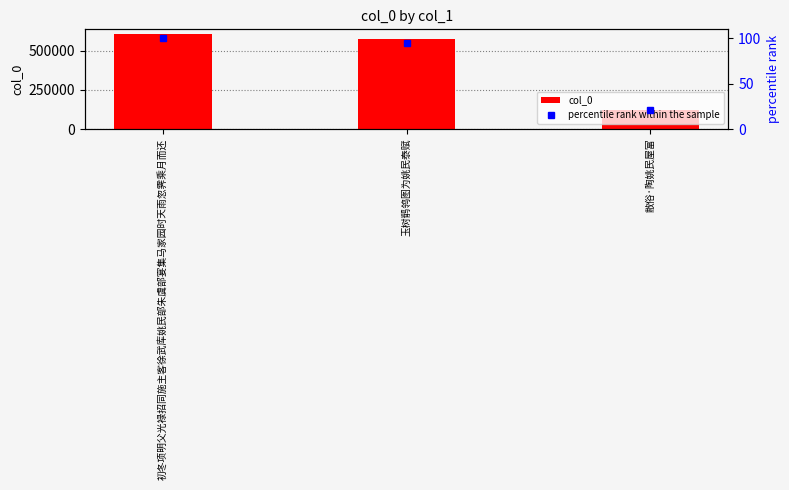

Rank the categories by col_0 value from lowest to highest.

敝俗·陶姚民屋富, 玉树鹡鸰图为姚民泰赋, 初冬项明父光禄招同施主客徐武库姚民部朱虞部宴集马家园时天雨忽霁乘月而还